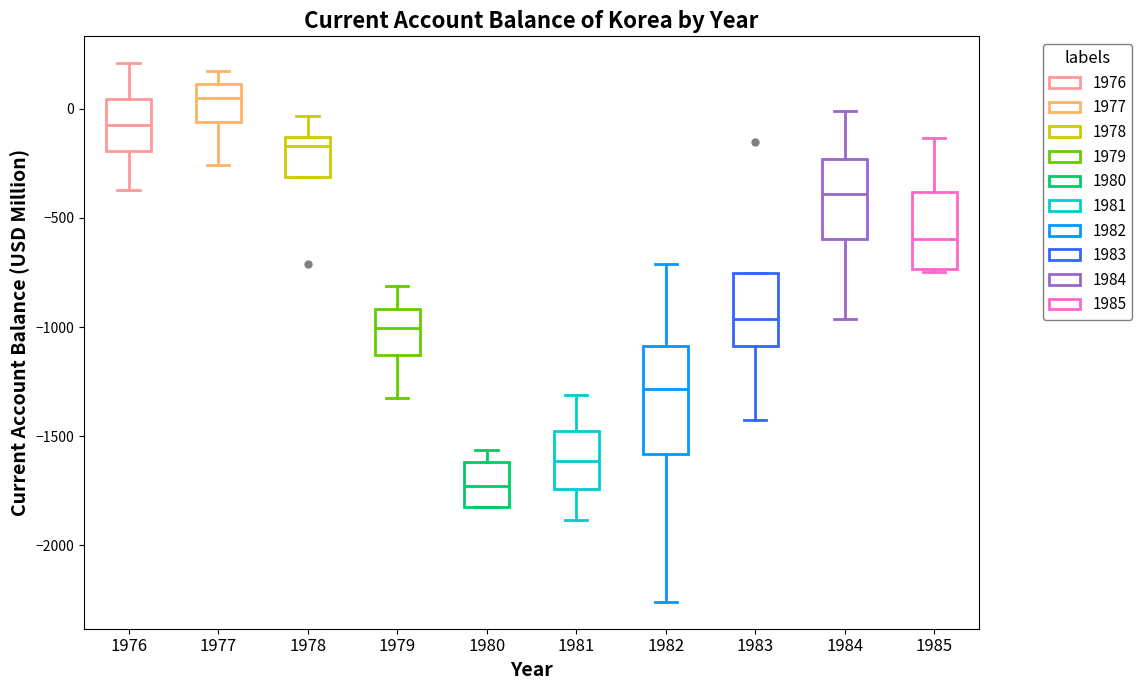

Reading left to right, read every box against the y-axis: the position of its median line, the range the box covers, and the ends of its whiskers. The values are not printed on the chart, so give them approximately, as read against the axis.

1976: median -50, box -200 to 50, whiskers -350 to 200
1977: median 50, box -50 to 100, whiskers -250 to 150
1978: median -150 (just below the box's upper edge), box -300 to -150, whiskers -300 to -50
1979: median -1000, box -1150 to -900, whiskers -1350 to -800
1980: median -1750, box -1800 to -1600, whiskers -1850 to -1550
1981: median -1600, box -1750 to -1500, whiskers -1900 to -1300
1982: median -1300, box -1600 to -1100, whiskers -2250 to -700
1983: median -950, box -1100 to -750, whiskers -1450 to -750
1984: median -400, box -600 to -250, whiskers -950 to 0
1985: median -600, box -750 to -400, whiskers -750 to -150